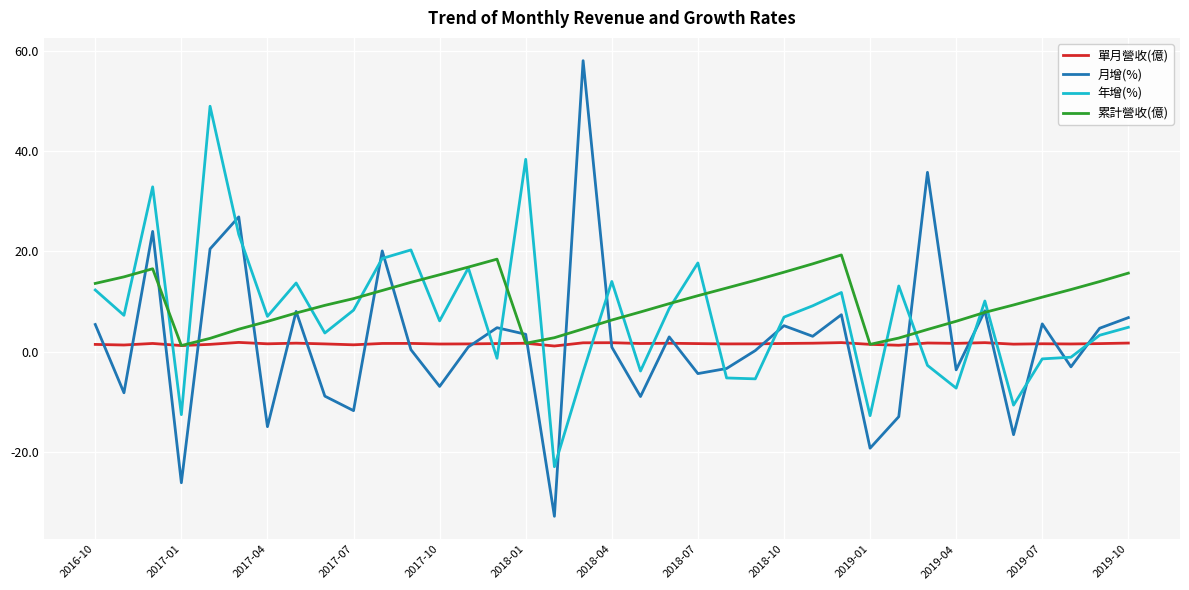

Which series ends up on top after the final intersection of 累計營收(億) and 月增(%)?

累計營收(億)